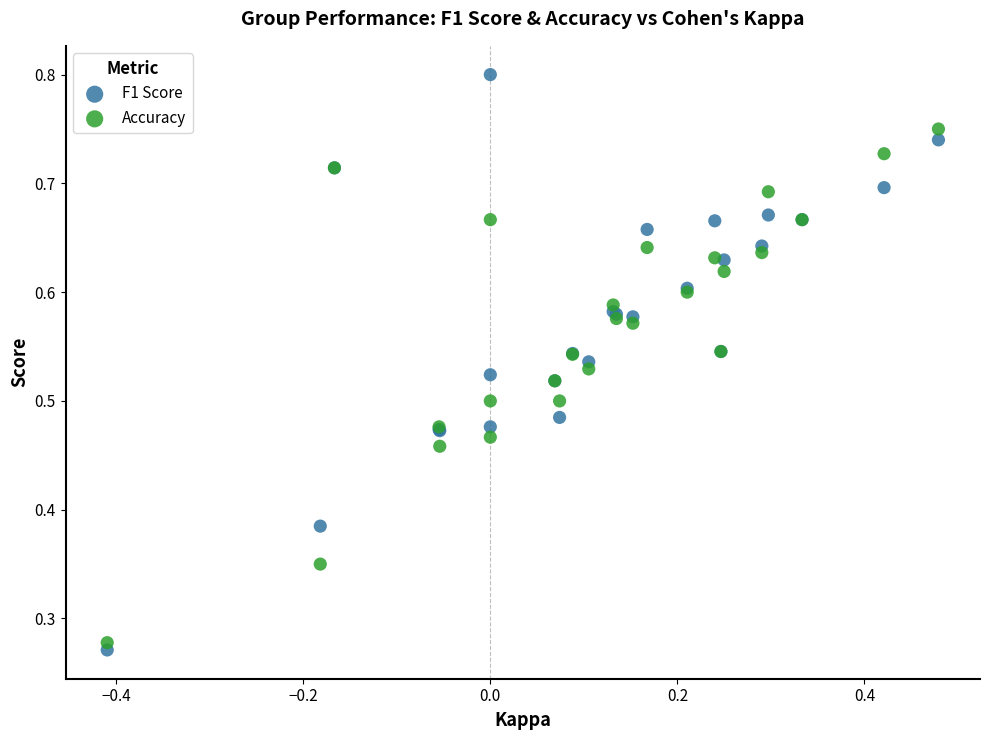

Which series contains the lowest Y value?

F1 Score